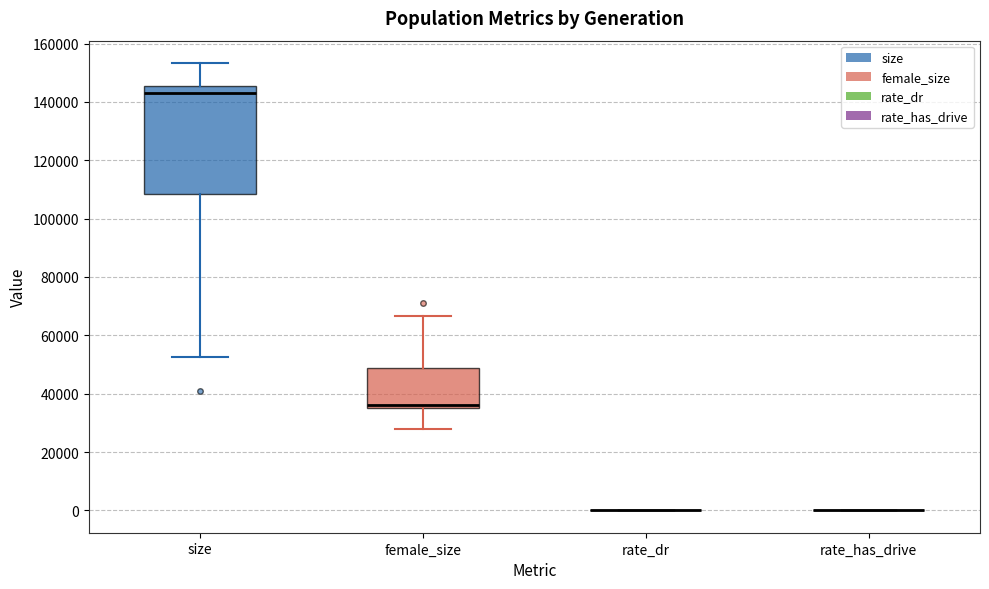

Comparing the boxes themselves (not the whiskers), which one is the tallest?

size